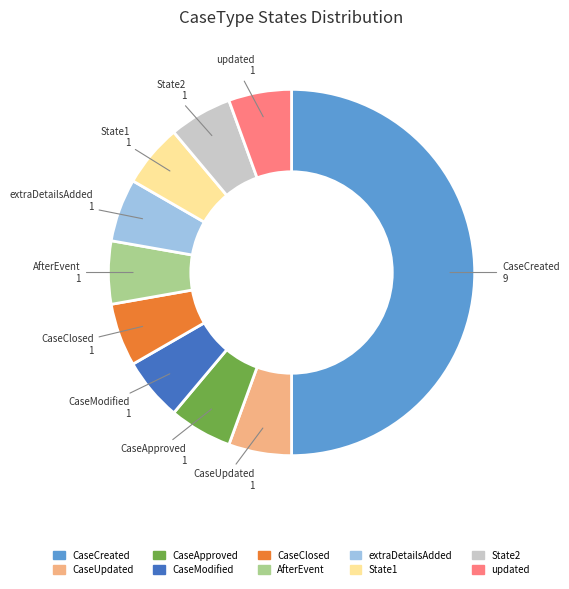

Which slice is the largest?

CaseCreated